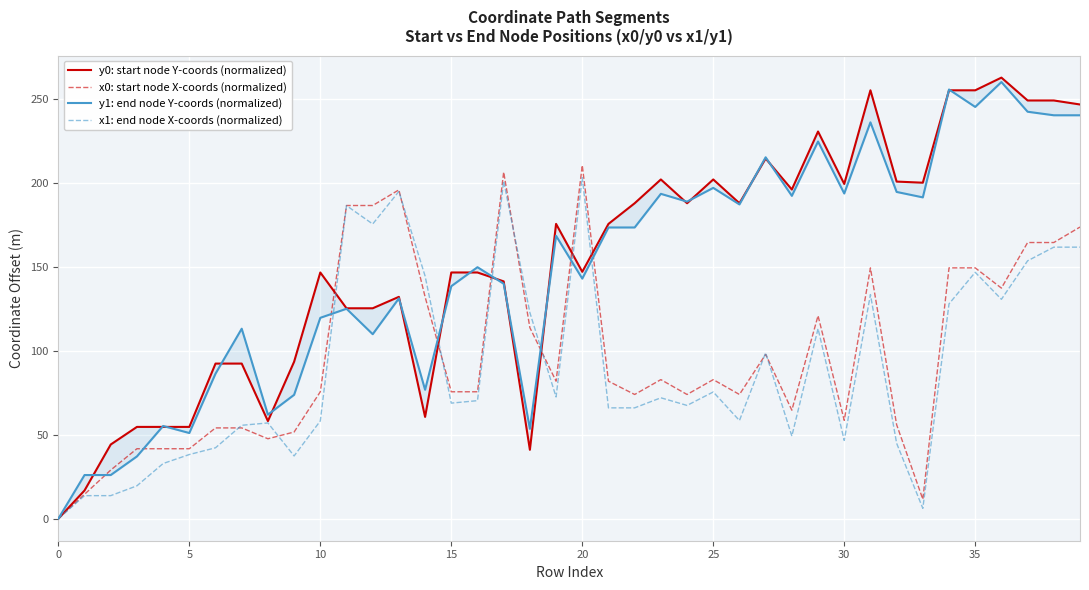

True or false: y0: start node Y-coords (normalized) has more than 1 interior local peaks.

True